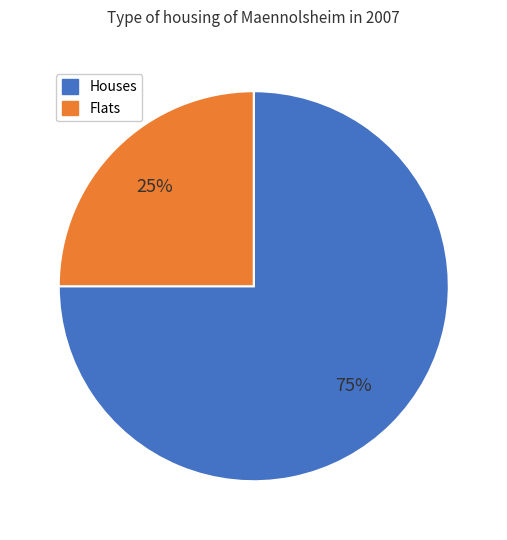

What is the largest slice in the pie chart?

Houses